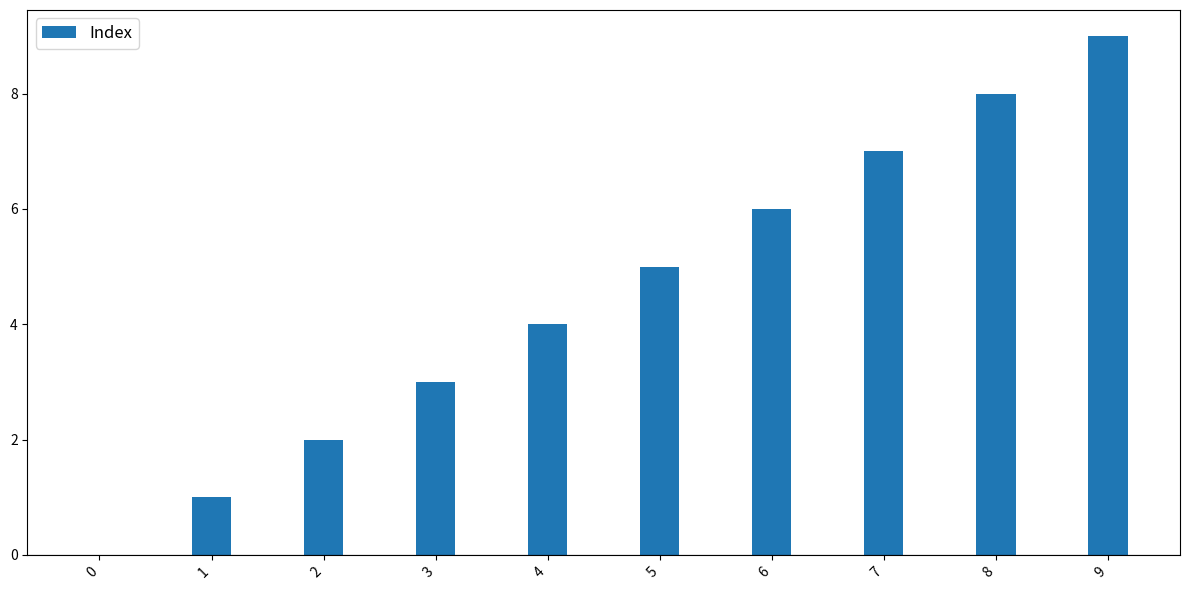

What is the sum of all values?

45